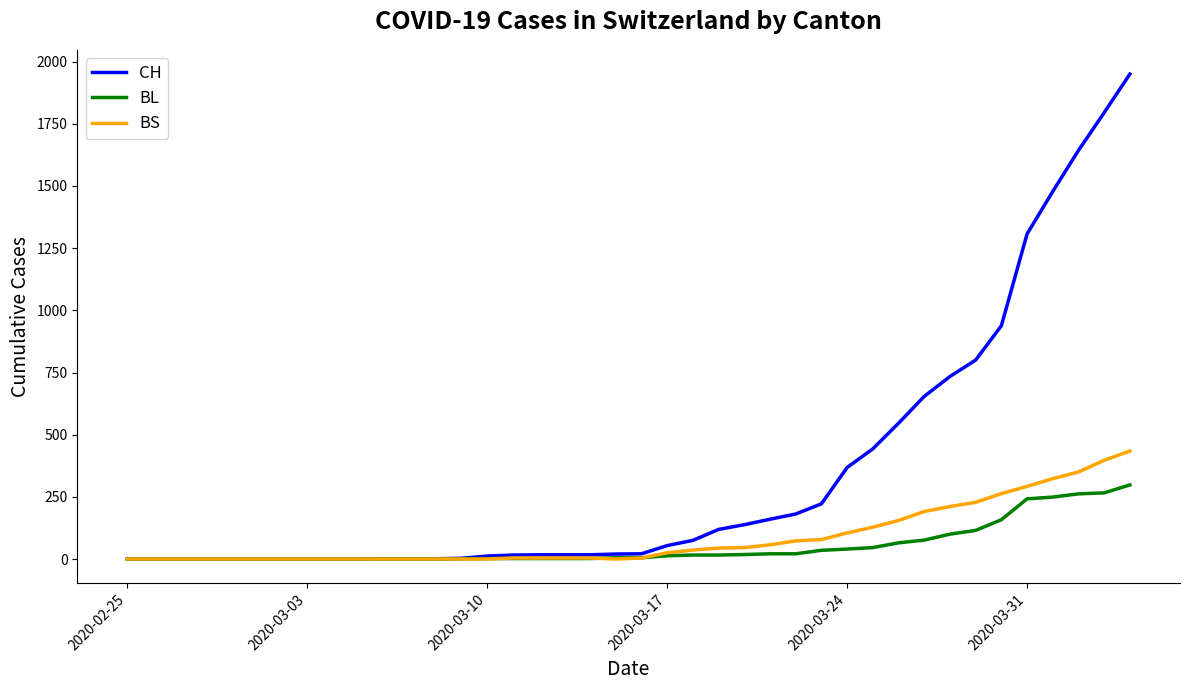

What is the sum of all BL values?

2078